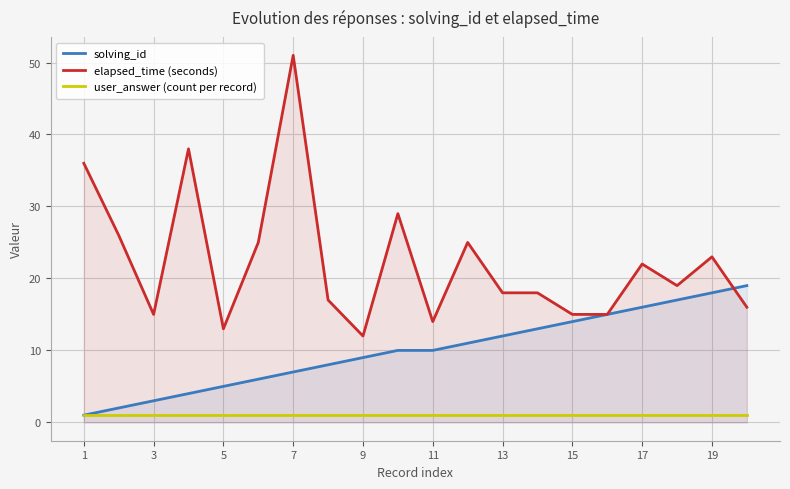

Which series has the widest spread of values?

elapsed_time (seconds)